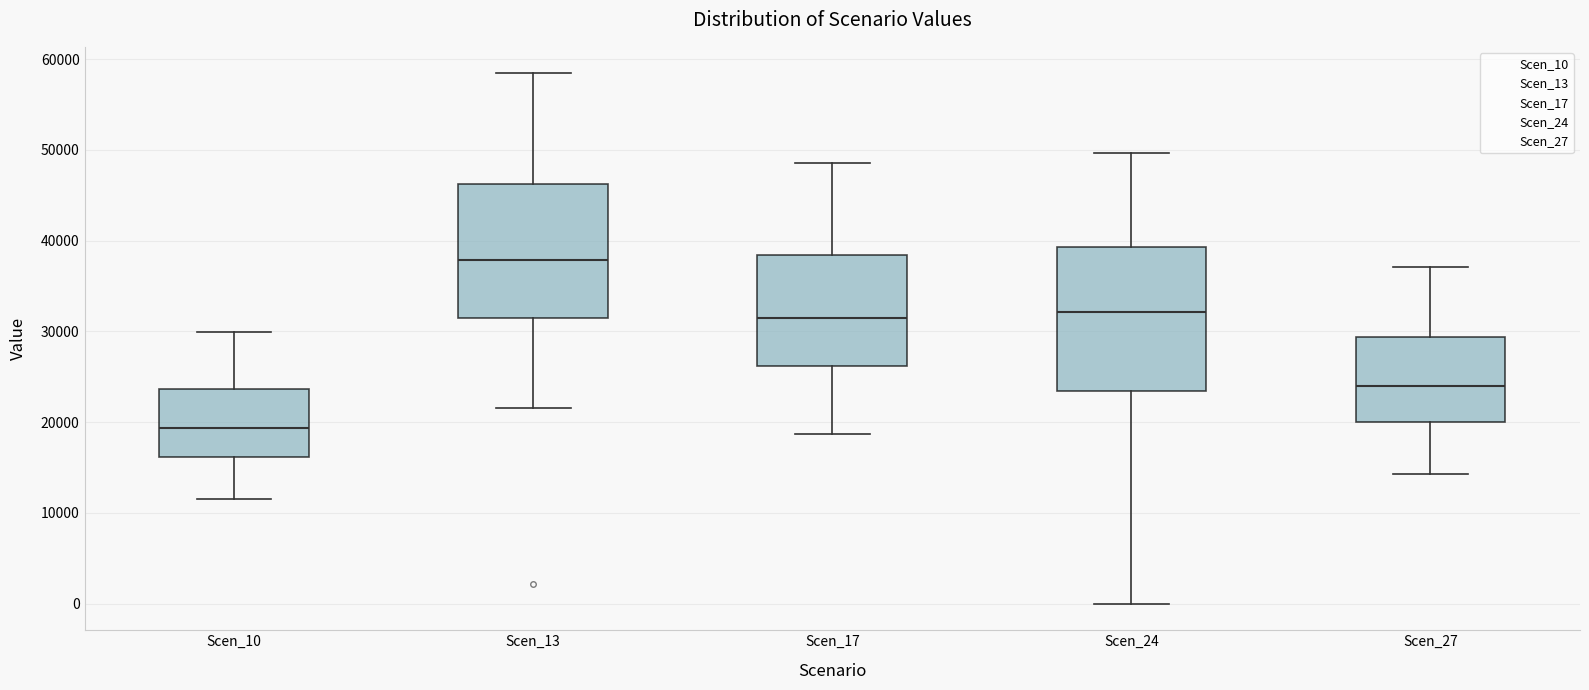

Reading left to right, transcribe this box plot: for each box, give where its median line is, the range the box spans, and where its two whiskers end, as read against the y-axis. The values are not printed on the chart, so give them approximately, as read against the axis.

Scen_10: median 19000, box 16000 to 24000, whiskers 12000 to 30000
Scen_13: median 38000, box 31000 to 46000, whiskers 22000 to 58000
Scen_17: median 31000, box 26000 to 38000, whiskers 19000 to 49000
Scen_24: median 32000, box 23000 to 39000, whiskers 0 to 50000
Scen_27: median 24000, box 20000 to 29000, whiskers 14000 to 37000